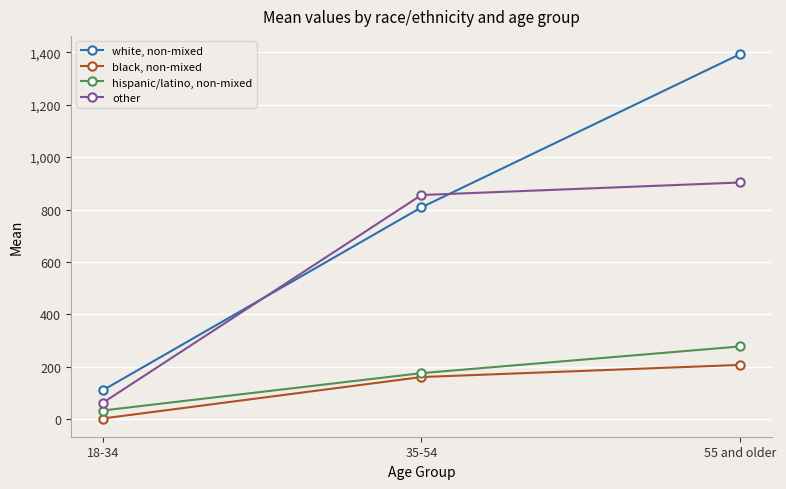

List the series in order of their peak value, highest first.

white, non-mixed, other, hispanic/latino, non-mixed, black, non-mixed